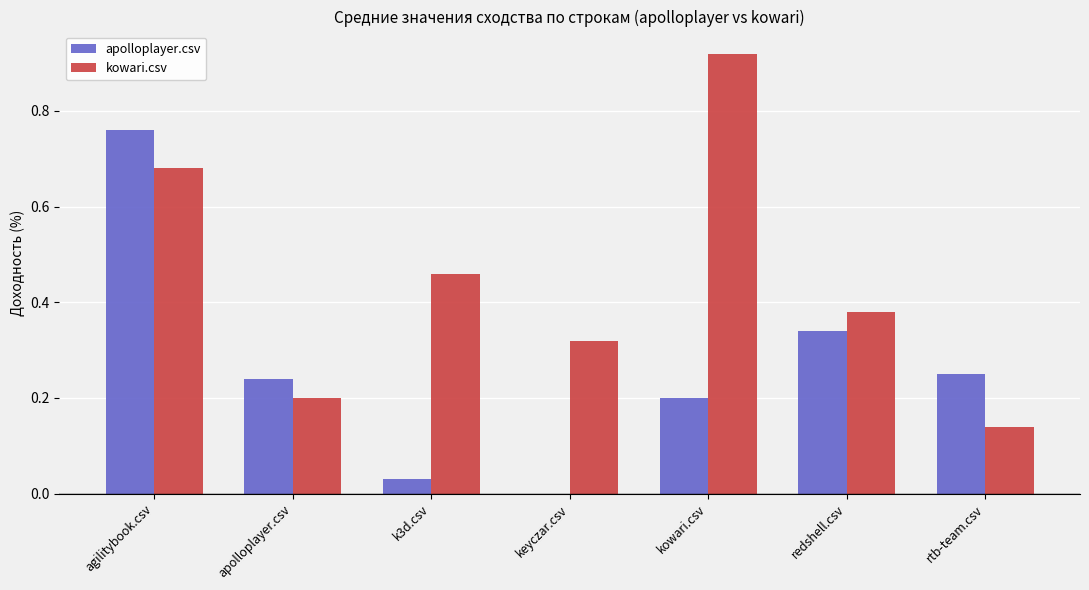

Which series changed the most between apolloplayer.csv and kowari.csv?

kowari.csv